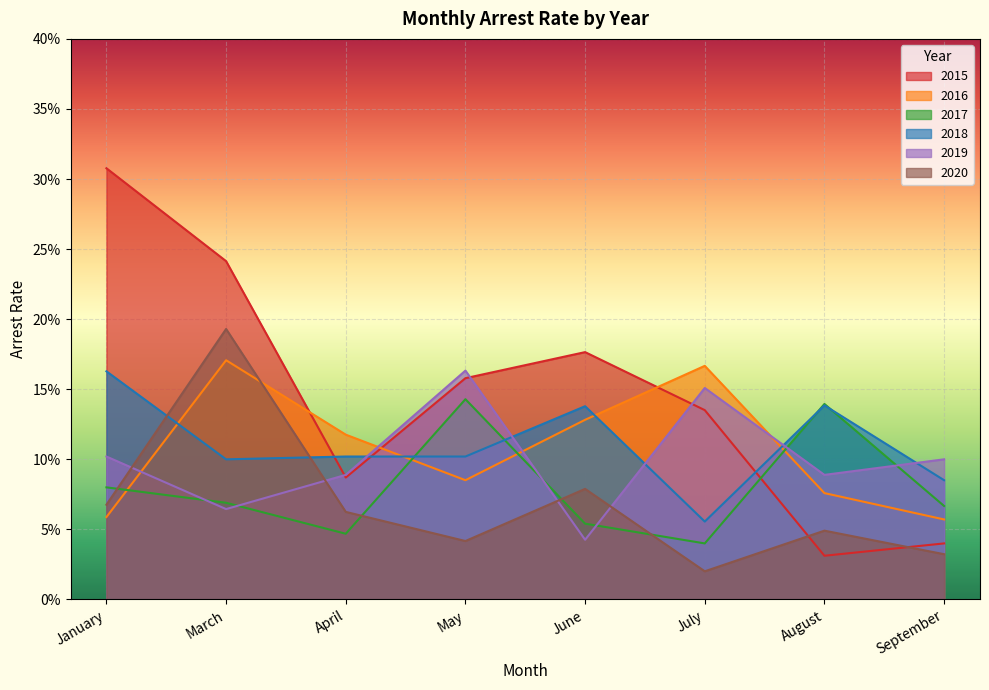

True or false: arrest_rate_2019 and arrest_rate_2017 intersect in this chart.

True